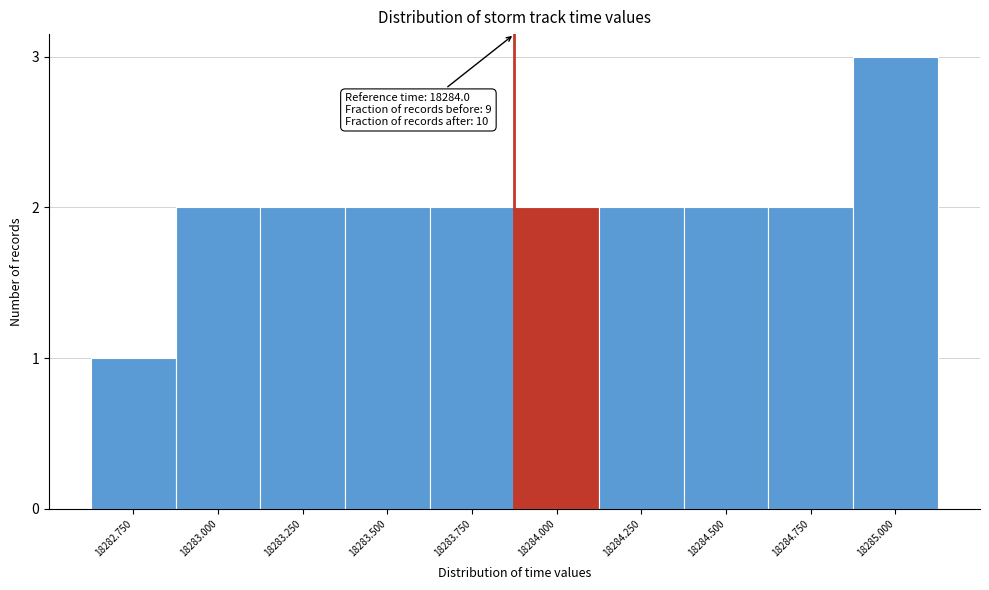

Reading left to right, list all the values displayed in this chart.

18282.750=1	18283.000=2	18283.250=2	18283.500=2	18283.750=2	18284.000=2	18284.250=2	18284.500=2	18284.750=2	18285.000=3